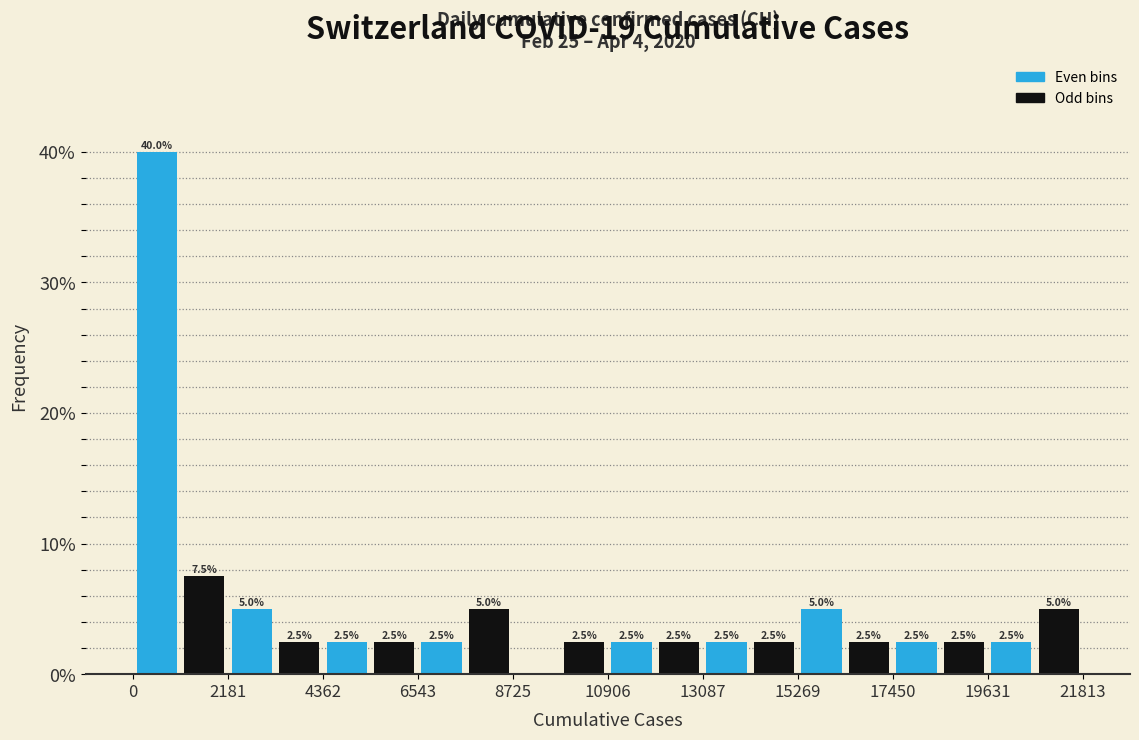

Around what value on the x-axis is the tallest bar? Give the approximate position of its centre, as read against the axis.

500